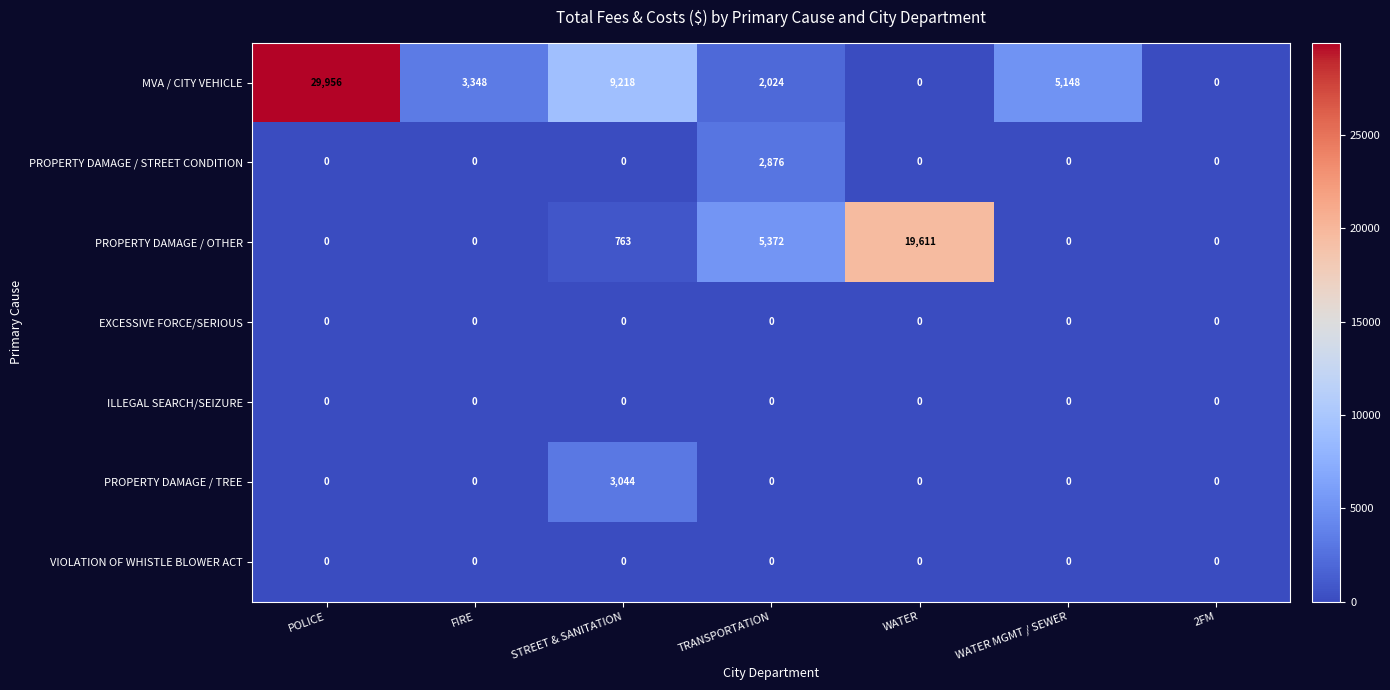

What is the total value across all series at STREET & SANITATION?

13025